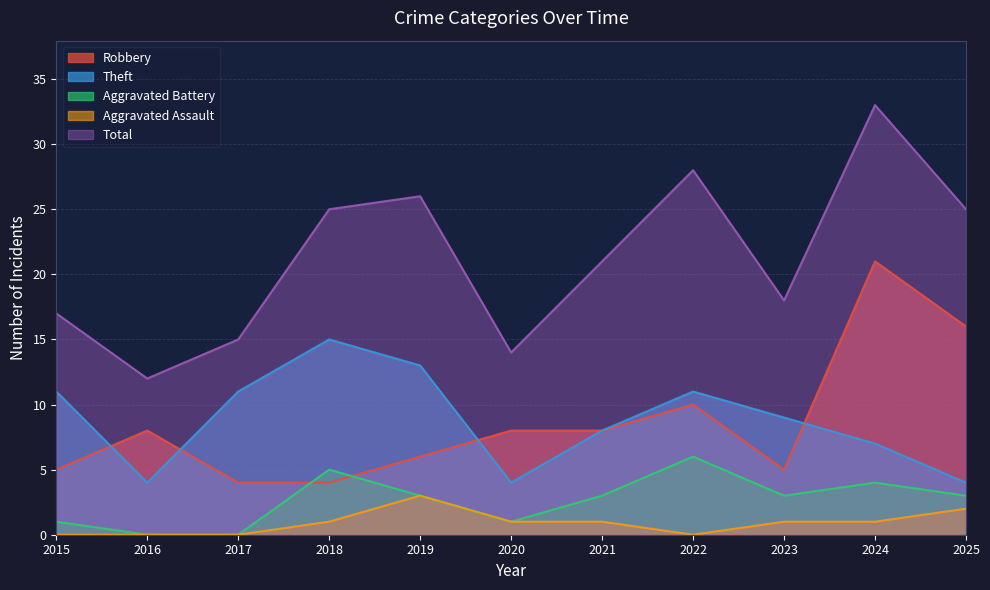

List the series in order of their peak value, highest first.

Total, Robbery, Theft, Aggravated Battery, Aggravated Assault